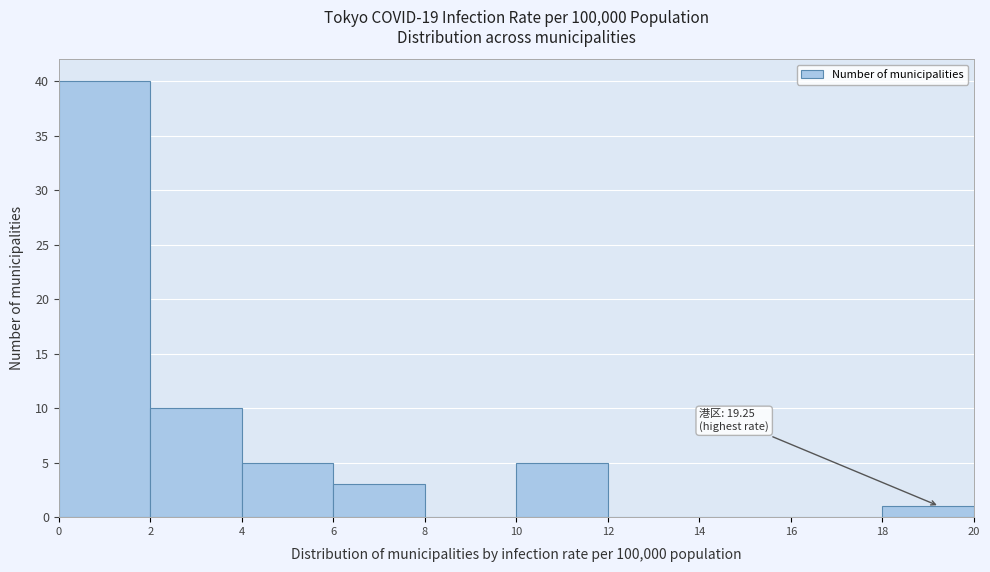

Which range on the x-axis has the tallest bar?

0 to 2